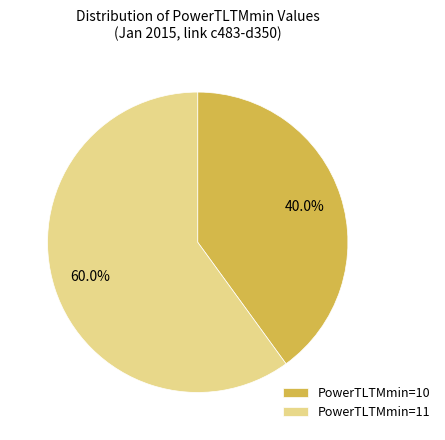

Do PowerTLTMmin=11 and PowerTLTMmin=10 together represent more than half of the pie?

Yes